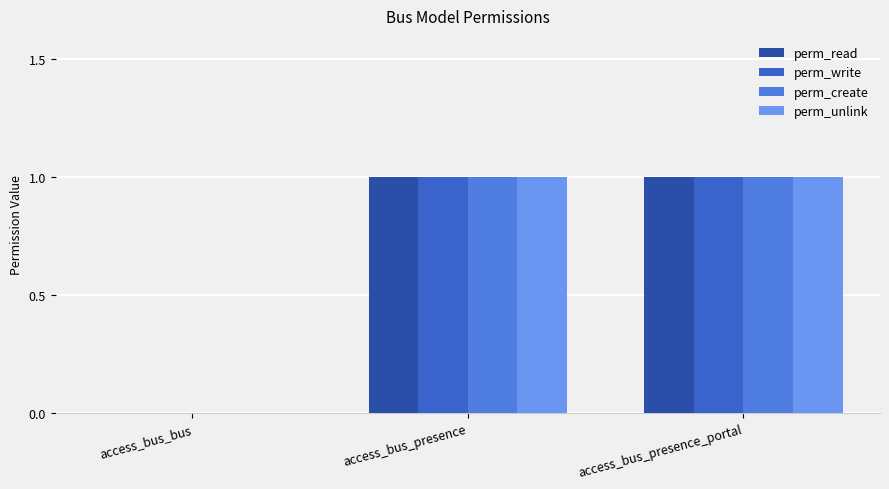

The perm_unlink series shows 1 at access_bus_presence. True or false?

True